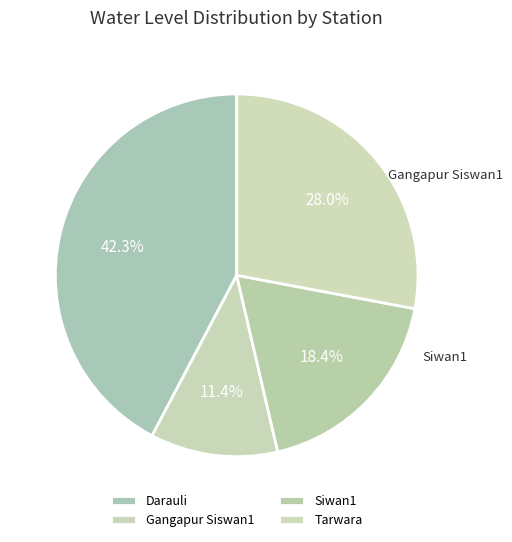

Which category has the smallest portion of the pie?

Gangapur Siswan1